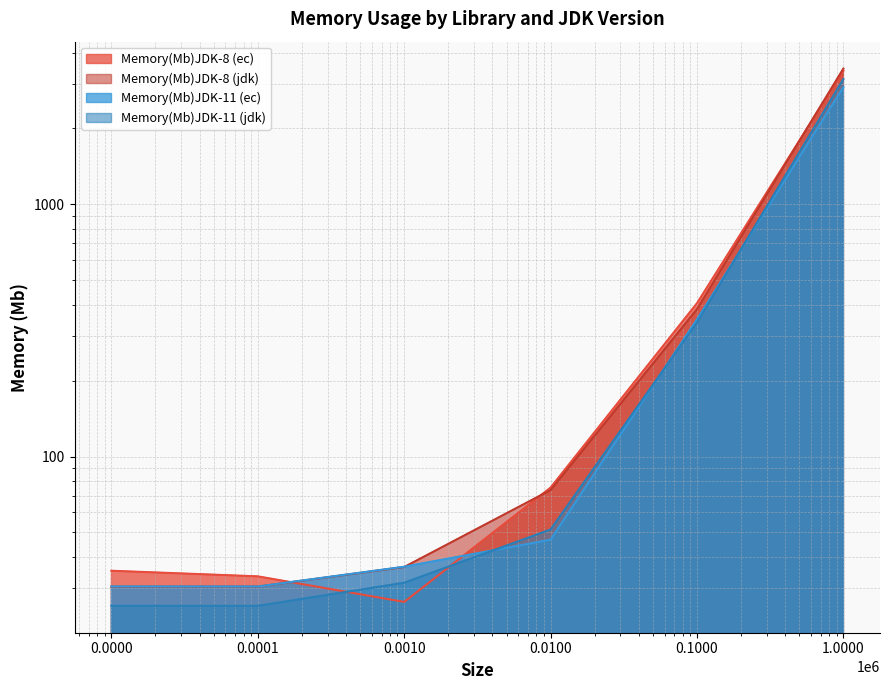

Rank the series by their maximum value, from highest to lowest.

Memory(Mb)JDK-8 (jdk), Memory(Mb)JDK-8 (ec), Memory(Mb)JDK-11 (jdk), Memory(Mb)JDK-11 (ec)